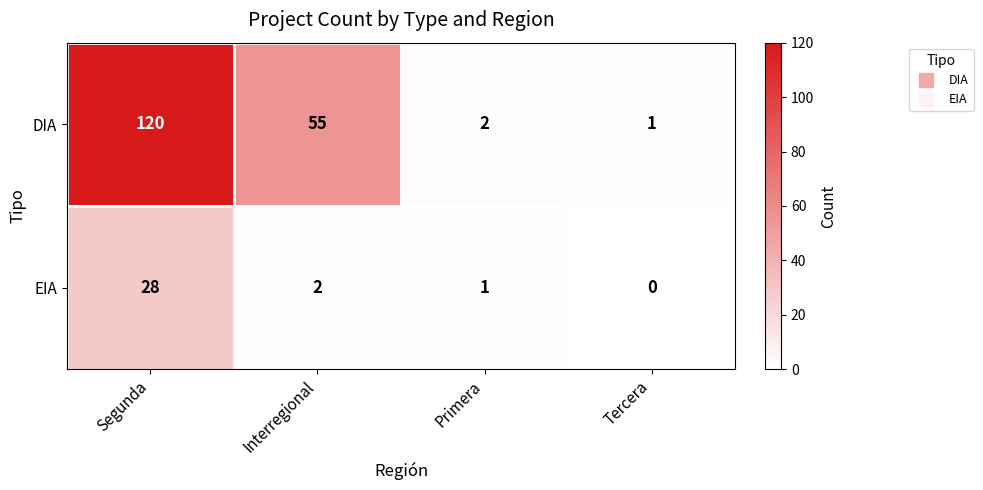

What is the difference between the maximum and second lowest values in the DIA series?

118